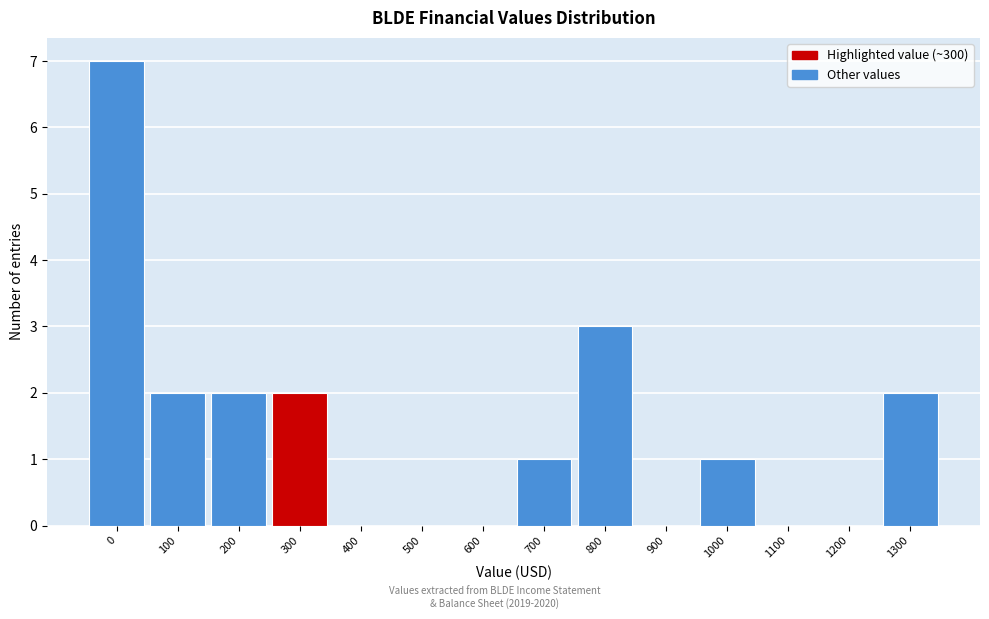

Reading left to right, list all the values displayed in this chart.

0=7	100=2	200=2	300=2	400=0	500=0	600=0	700=1	800=3	900=0	1000=1	1100=0	1200=0	1300=2